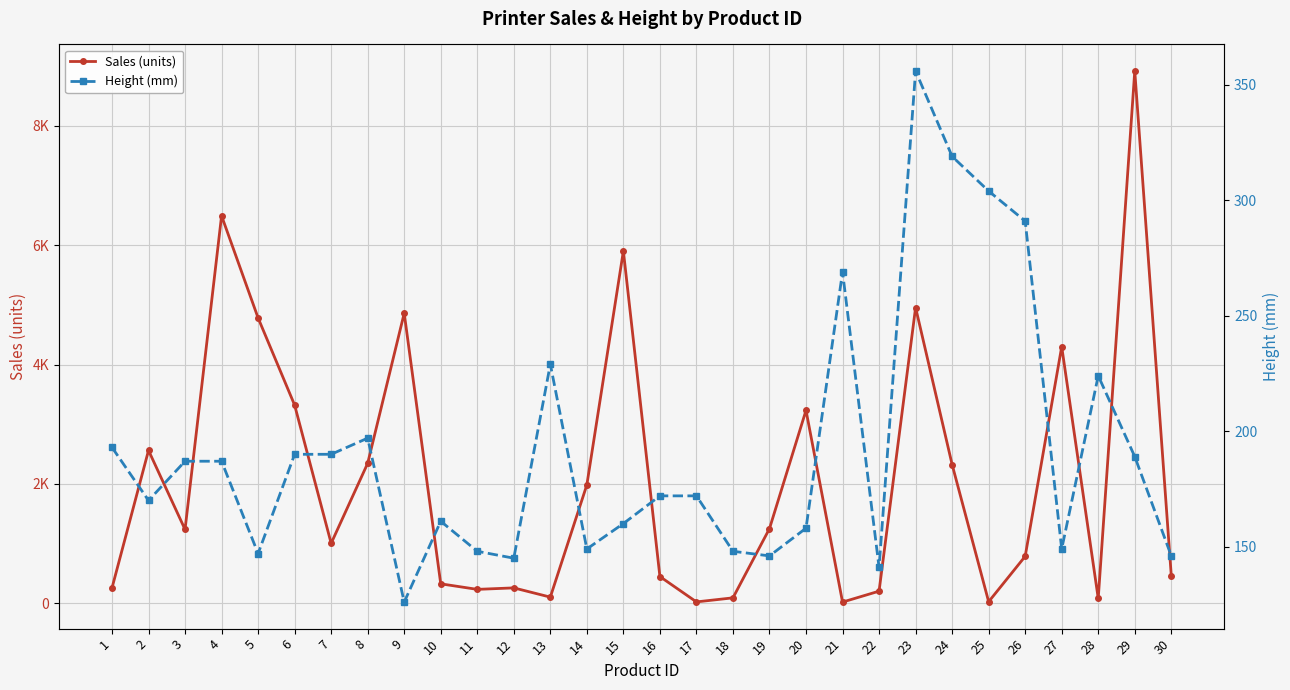

True or false: Height (mm) has more than 1 interior local peaks.

True